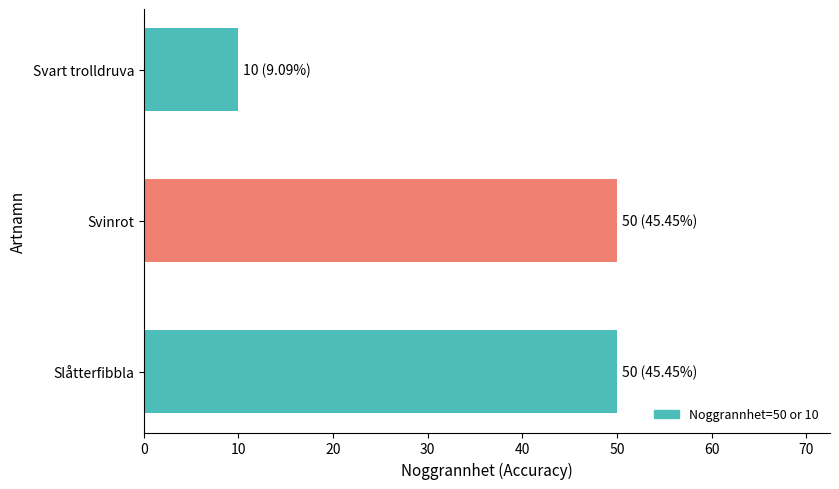

True or false: the data shows 17 at Svinrot.

False